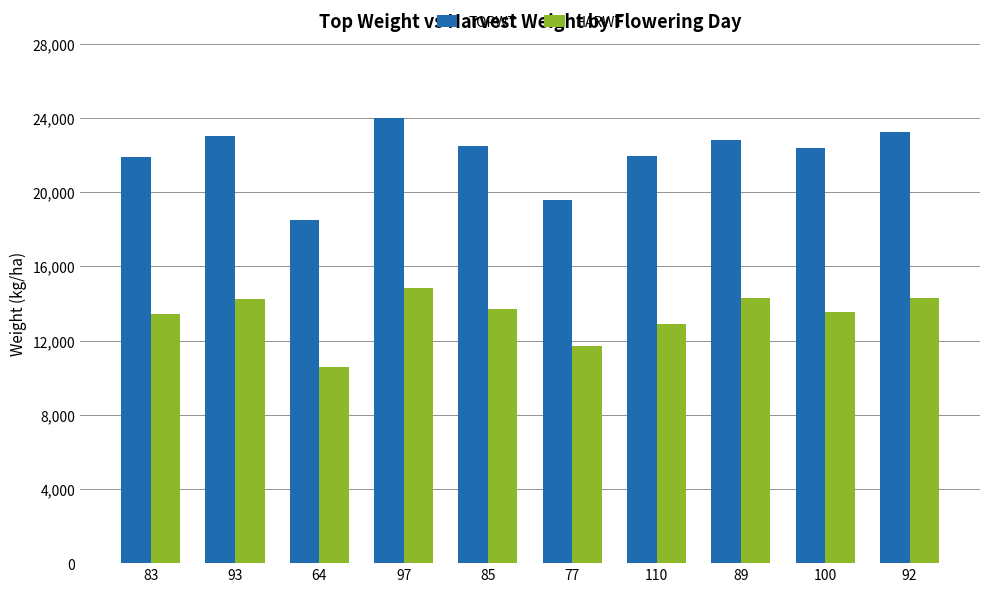

Between 83 and 92, which series saw the biggest shift?

TOPWT